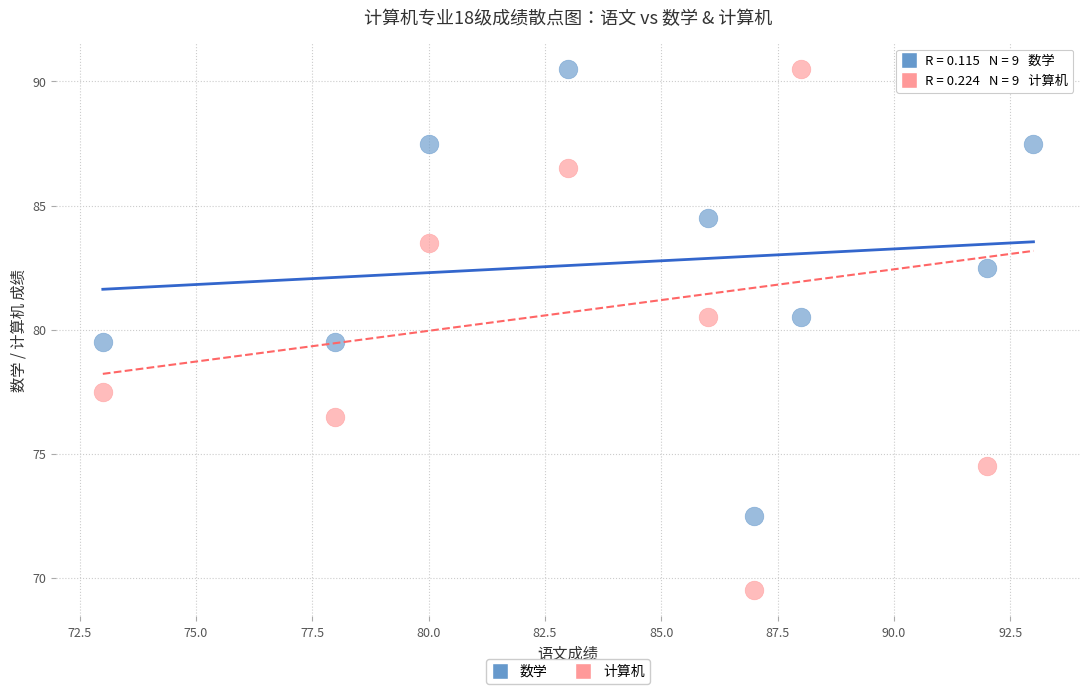

Which series contains the lowest Y value?

计算机